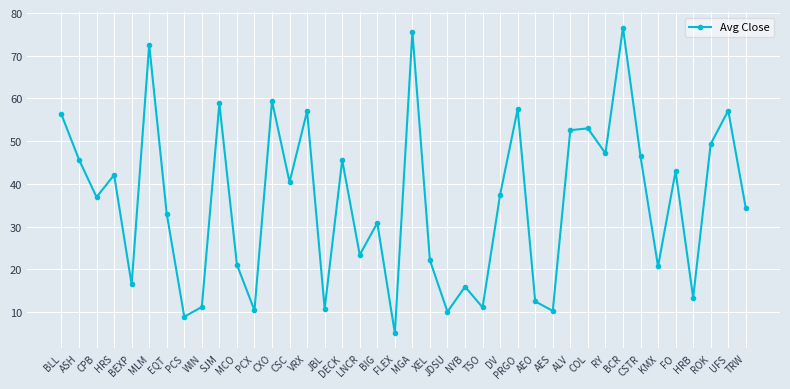

What is the difference between the values at PCX and BIG?

20.5